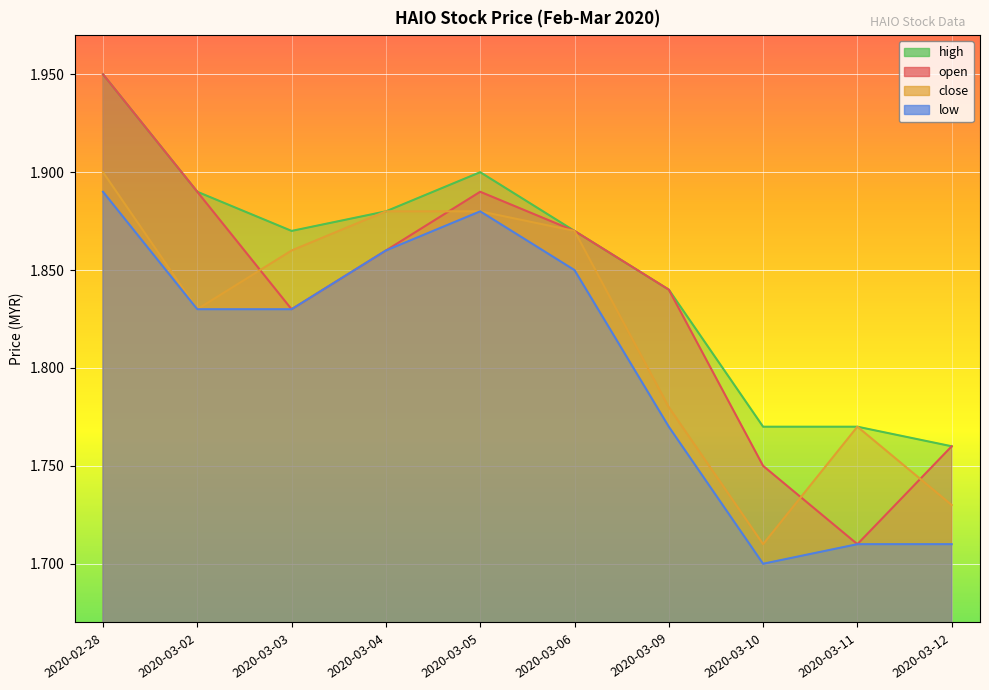

How many categories are shown in the chart?

10